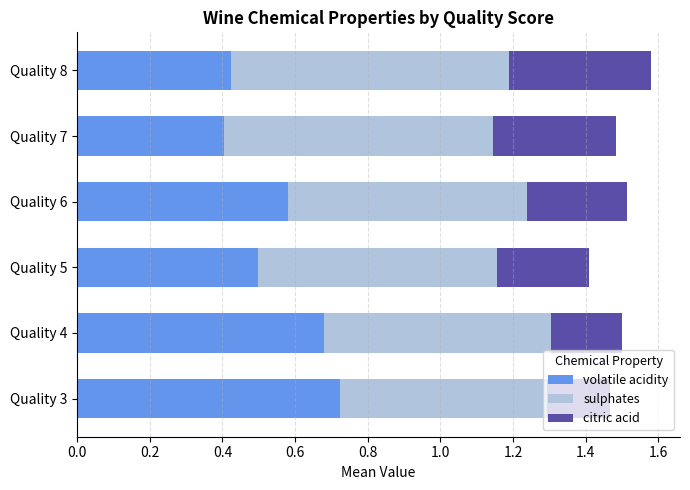

Which category has the highest value in the volatile acidity series?

Quality 3